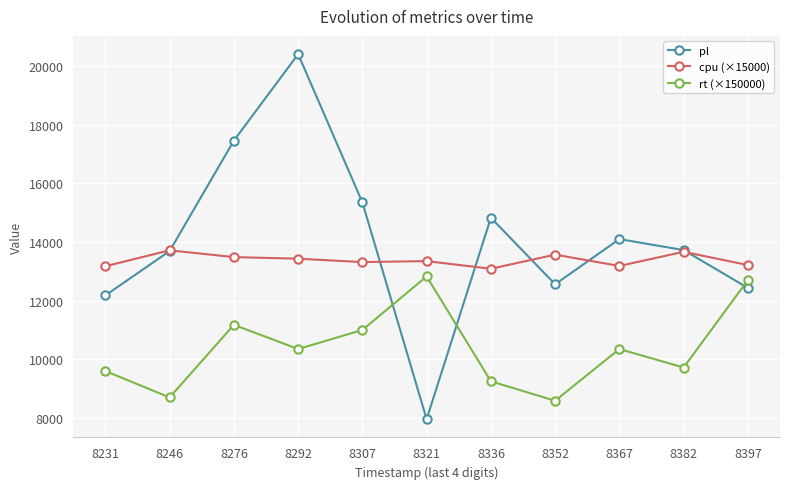

What is the average value of the cpu (×15000) series?

13379.7